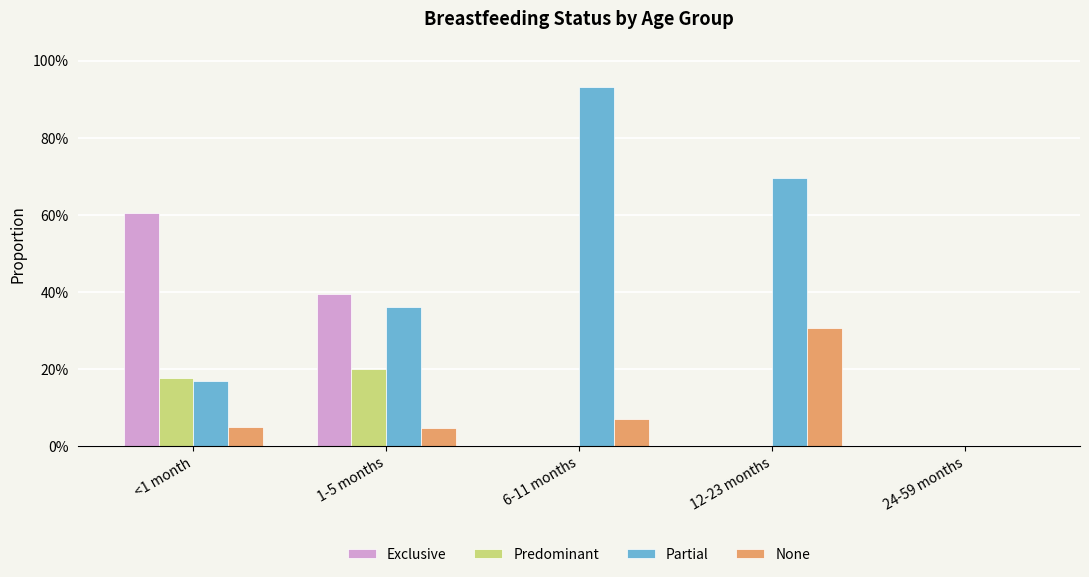

How many Exclusive values are between 0 and 1?

5